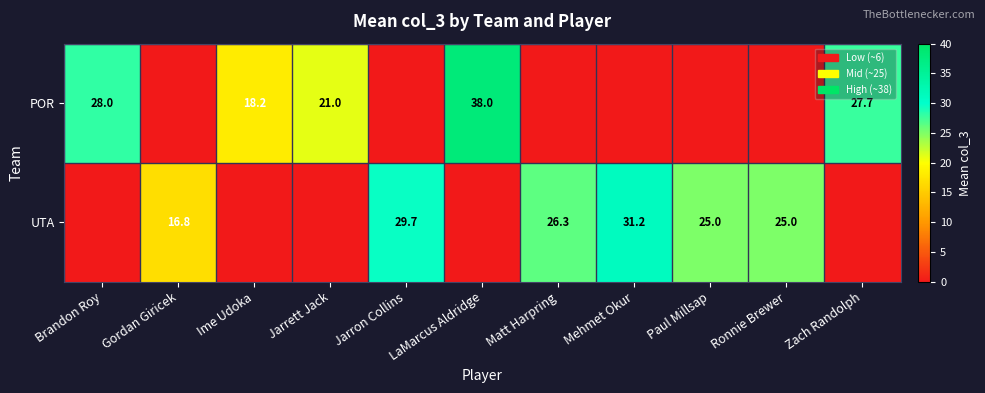

The value of UTA at Gordan Giricek is 16.8. True or false?

True